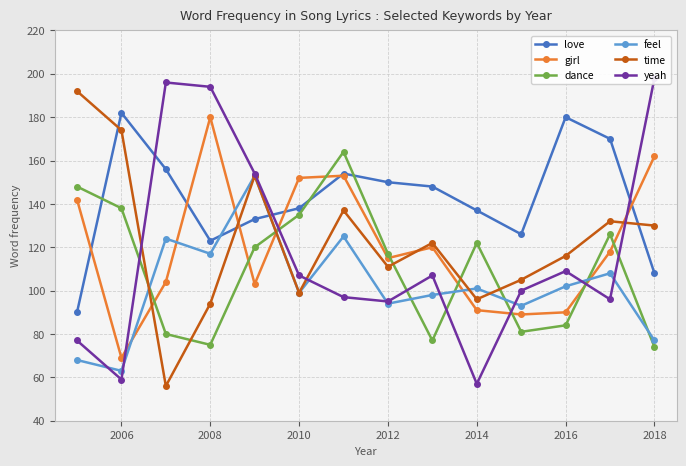

True or false: yeah and feel cross at least once.

True